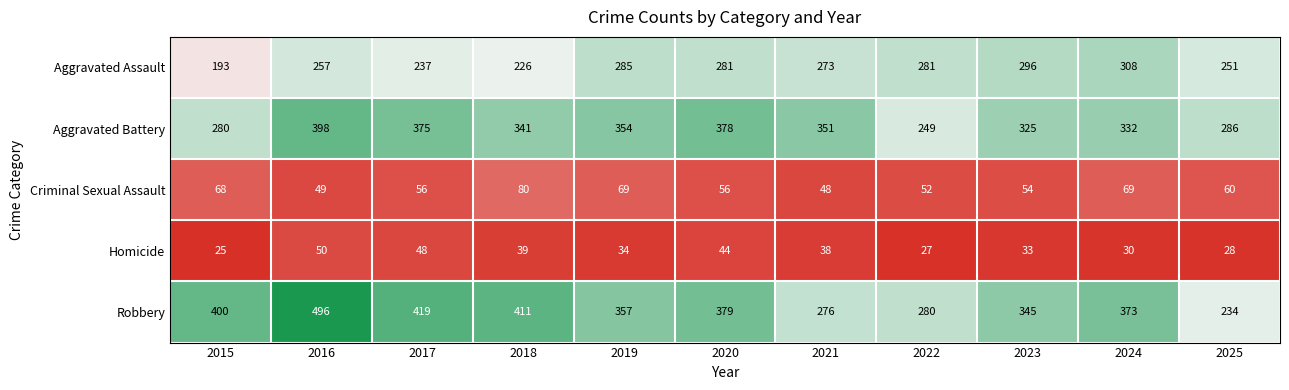

What is the maximum value for Robbery?

496